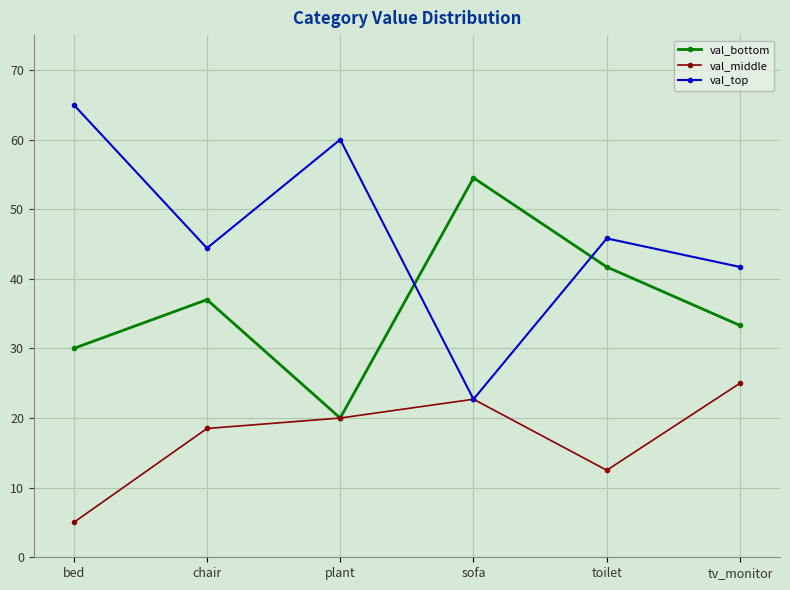

The value of val_bottom at chair is 13.8. True or false?

False